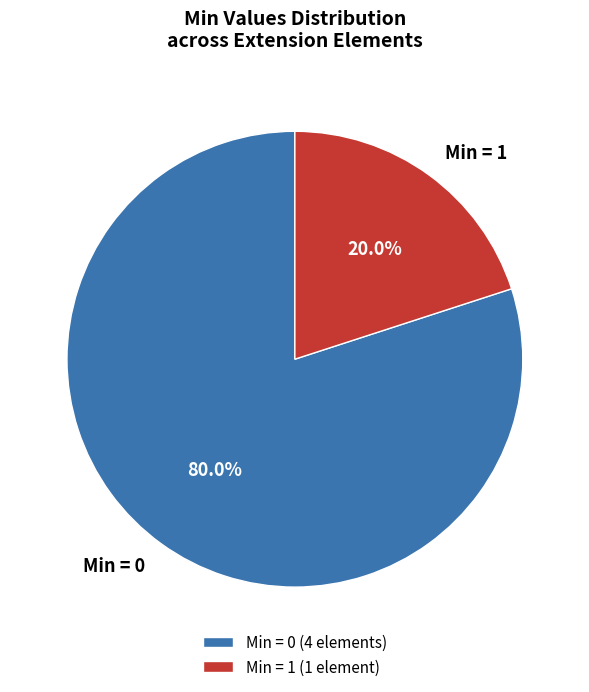

How many slices are in this pie chart?

2